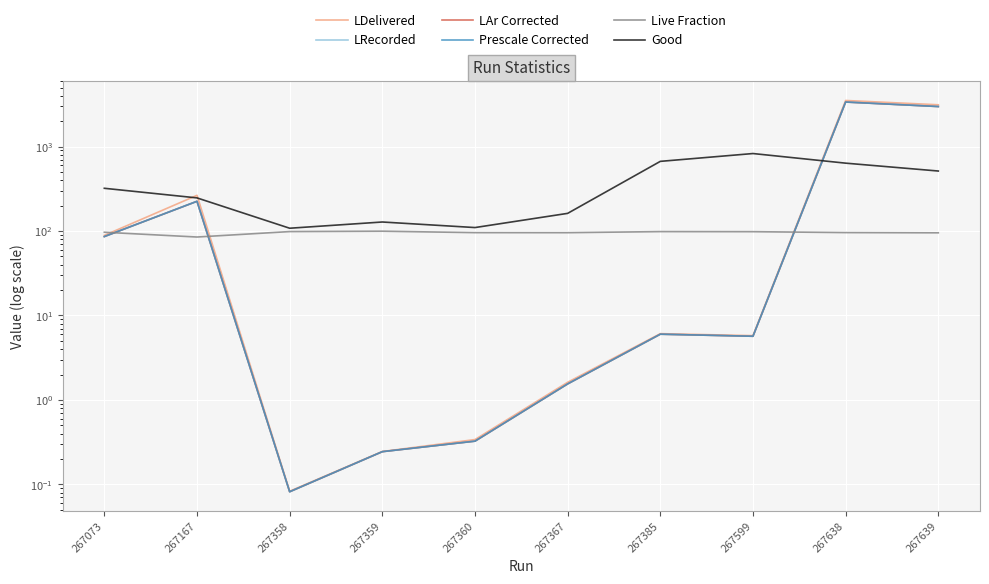

At which category does the chart reach its minimum across all series?

267358